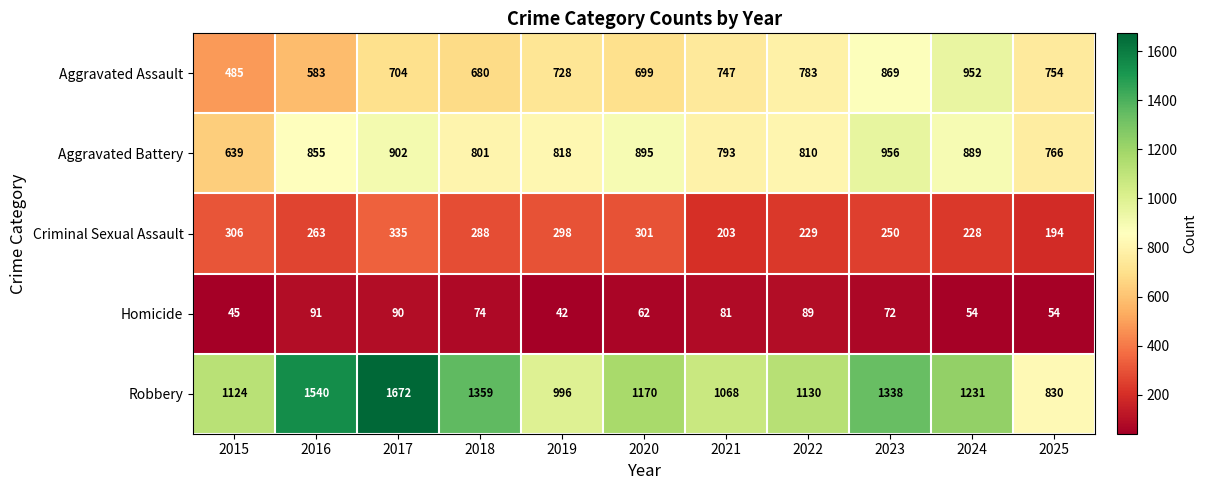

What is the difference between the highest and lowest values at 2021?

987